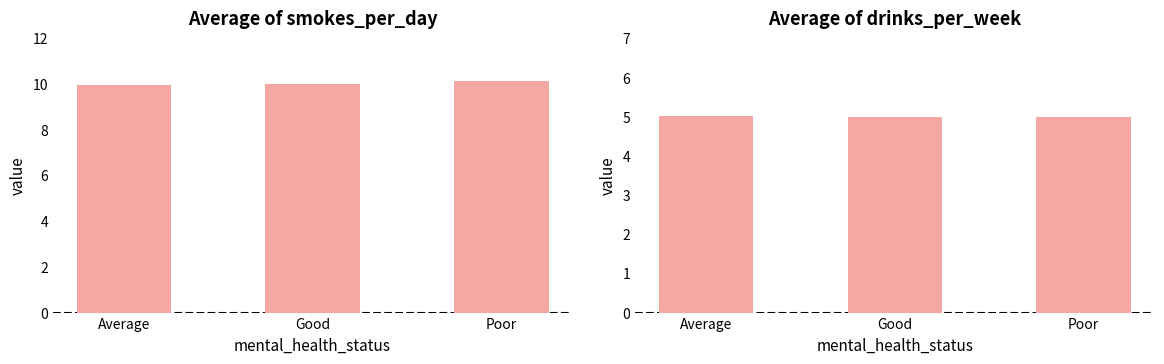

What is the label of the 3rd bar from the right?

Average